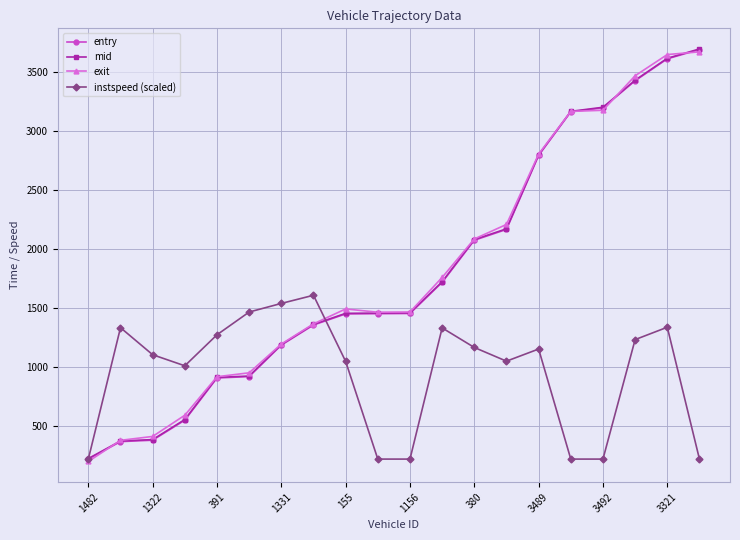

What are all the series names shown in the legend?

entry, mid, exit, instspeed (scaled)